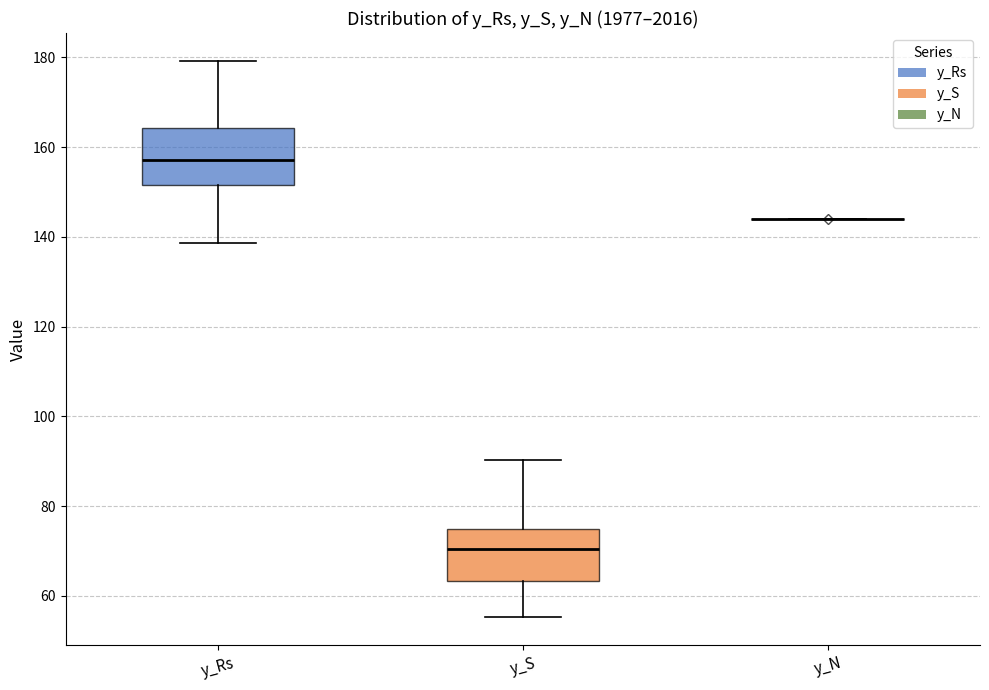

Reading left to right, read every box against the y-axis: the position of its median line, the range the box covers, and the ends of its whiskers. The values are not printed on the chart, so give them approximately, as read against the axis.

y_Rs: median 158, box 152 to 164, whiskers 138 to 180
y_S: median 70, box 64 to 74, whiskers 56 to 90
y_N: box collapsed to a line at 144, whiskers 144 to 144